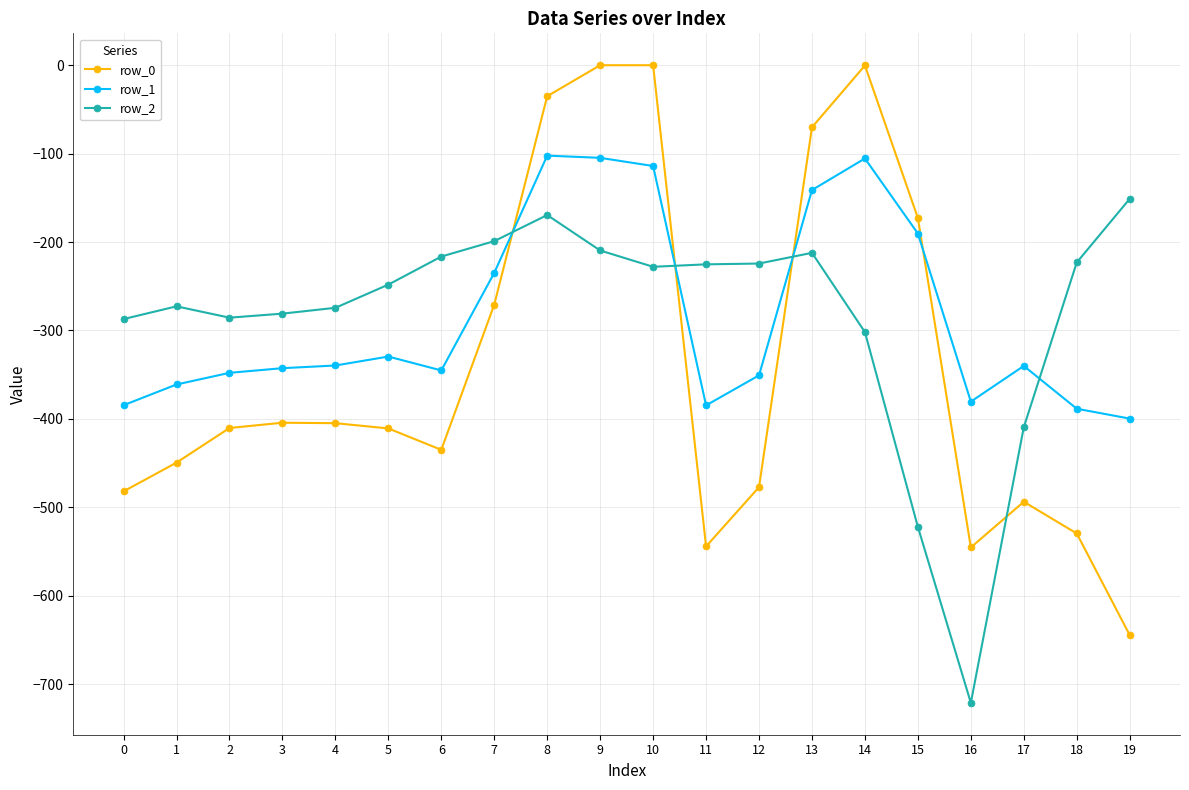

What is the difference between the highest and lowest values at 8?

134.4